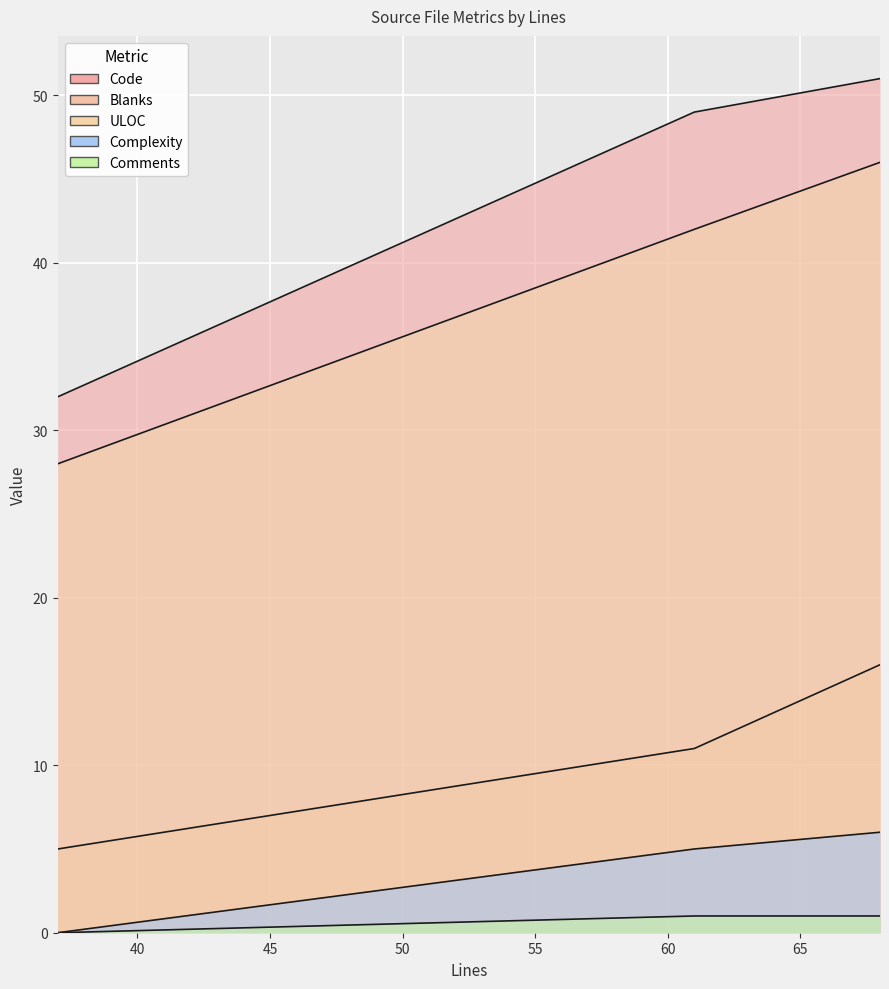

What is the value of the Code point at the 2nd from the left?

49